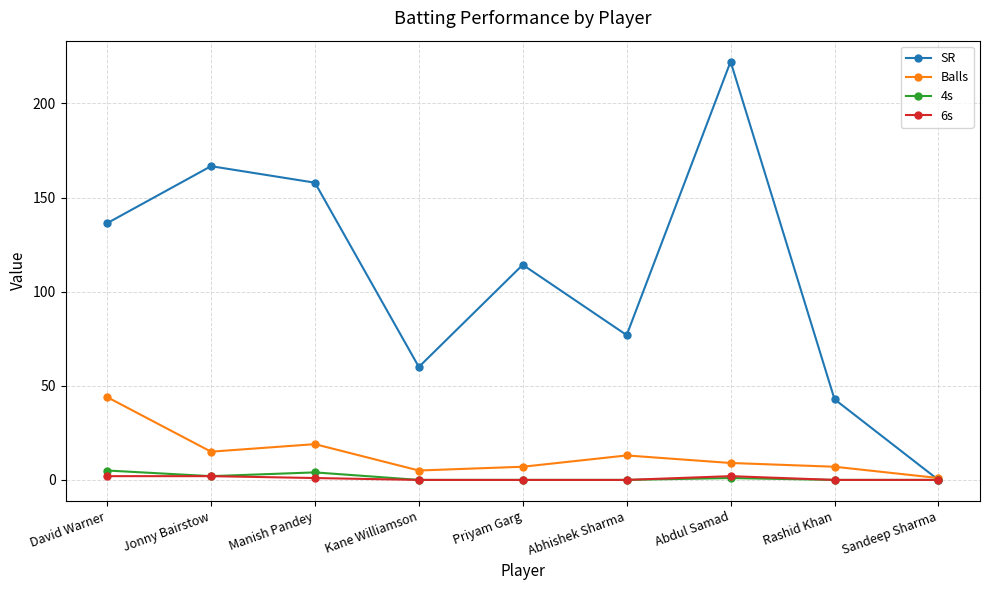

How many series are shown in this chart?

4